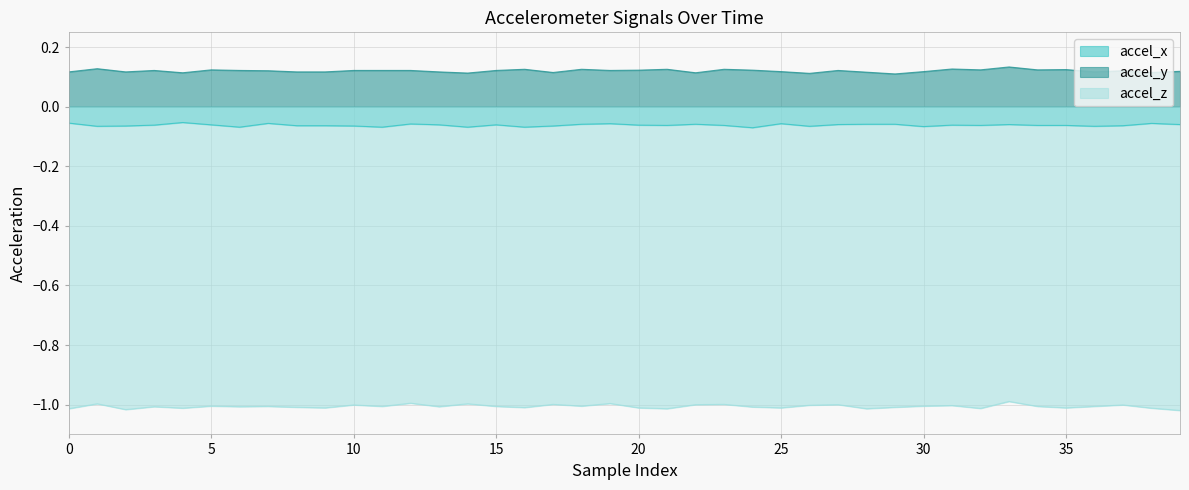

Rank the series by their average value, from lowest to highest.

accel_z, accel_x, accel_y